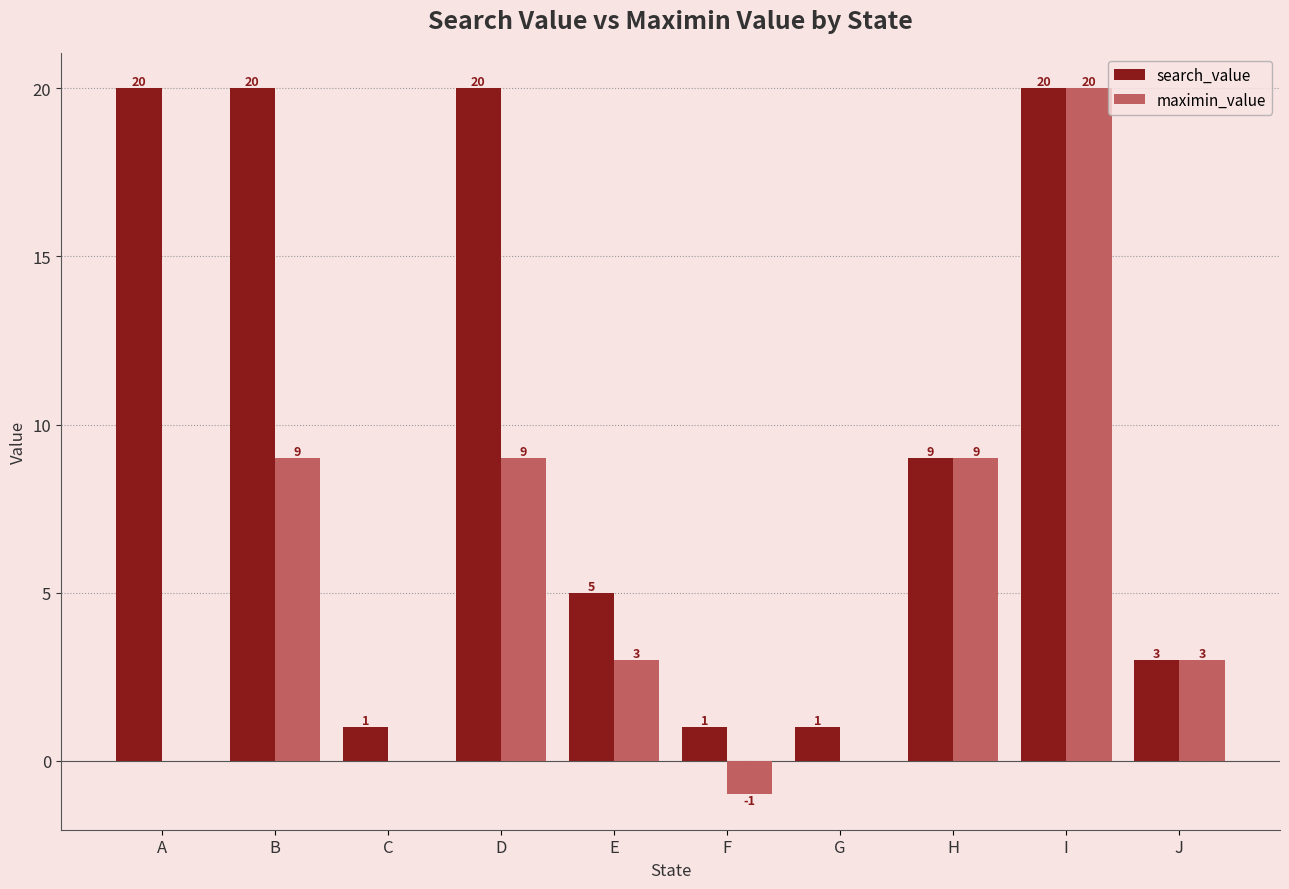

How many distinct data groups are displayed?

2